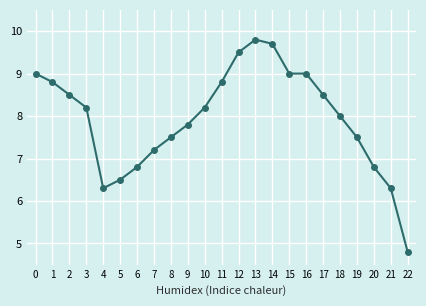

What is the minimum value shown in the chart?

4.8